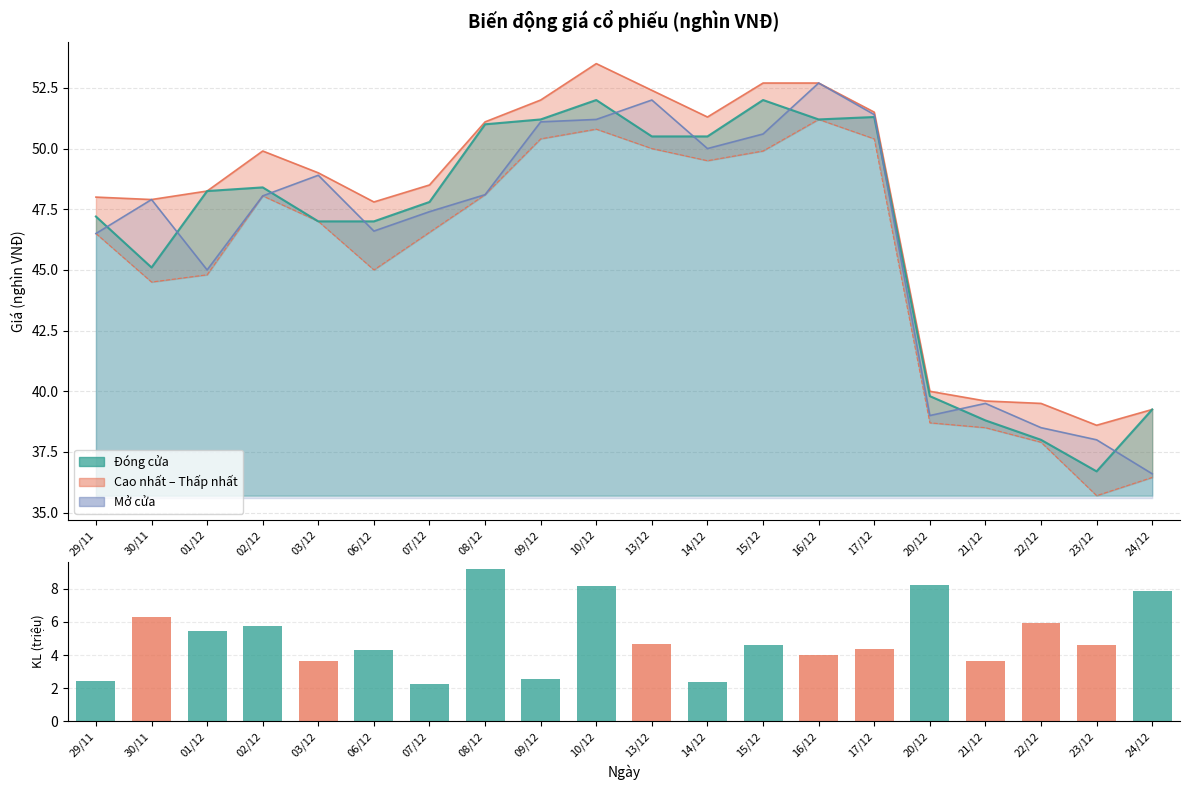

Are the bars horizontal?

No